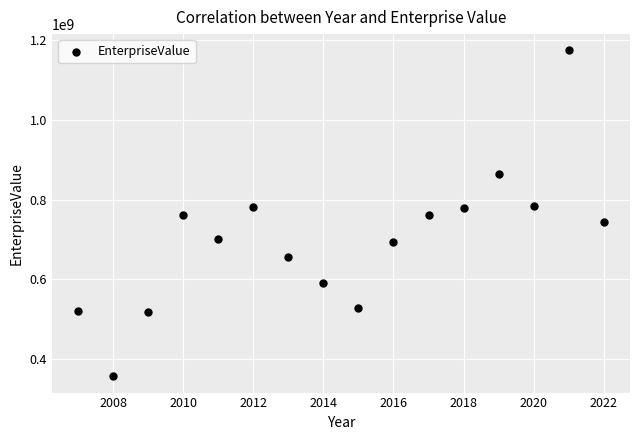

What is the range of Y values (max minus min)?

819426232.6